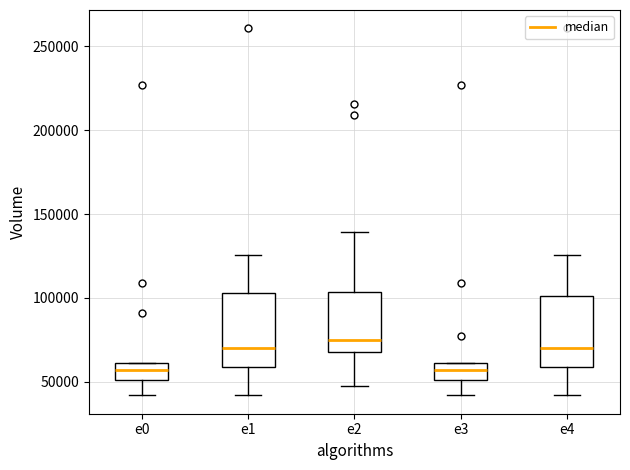

Reading left to right, read every box against the y-axis: the position of its median line, the range the box covers, and the ends of its whiskers. The values are not printed on the chart, so give them approximately, as read against the axis.

e0: median 55000, box 50000 to 60000, whiskers 40000 to 60000
e1: median 70000, box 60000 to 105000, whiskers 40000 to 125000
e2: median 75000, box 70000 to 105000, whiskers 50000 to 140000
e3: median 55000, box 50000 to 60000, whiskers 40000 to 60000
e4: median 70000, box 60000 to 100000, whiskers 40000 to 125000